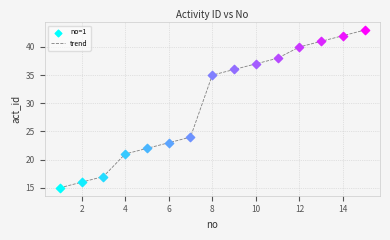

What is the smallest value displayed?

15